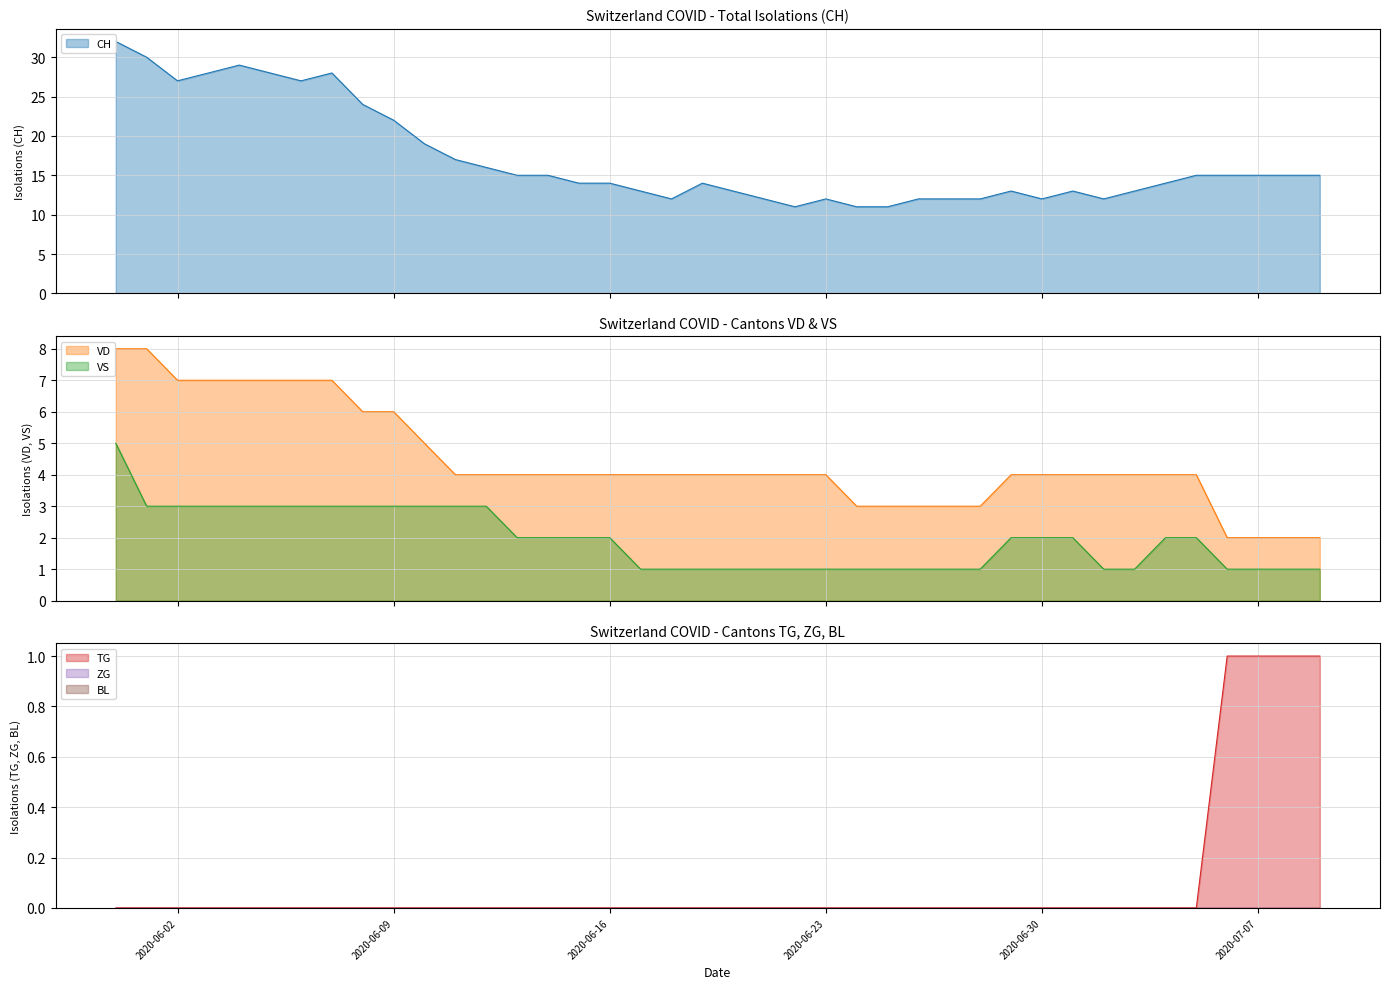

Reading right to left, extract all data points from this chart.

CH: 2020-07-09=15	2020-07-08=15	2020-07-07=15	2020-07-06=15	2020-07-05=15	2020-07-04=14	2020-07-03=13	2020-07-02=12	2020-07-01=13	2020-06-30=12	2020-06-29=13	2020-06-28=12	2020-06-27=12	2020-06-26=12	2020-06-25=11	2020-06-24=11	2020-06-23=12	2020-06-22=11	2020-06-21=12	2020-06-20=13	2020-06-19=14	2020-06-18=12	2020-06-17=13	2020-06-16=14	2020-06-15=14	2020-06-14=15	2020-06-13=15	2020-06-12=16	2020-06-11=17	2020-06-10=19	2020-06-09=22	2020-06-08=24	2020-06-07=28	2020-06-06=27	2020-06-05=28	2020-06-04=29	2020-06-03=28	2020-06-02=27	2020-06-01=30	2020-05-31=32
VD: 2020-07-09=2	2020-07-08=2	2020-07-07=2	2020-07-06=2	2020-07-05=4	2020-07-04=4	2020-07-03=4	2020-07-02=4	2020-07-01=4	2020-06-30=4	2020-06-29=4	2020-06-28=3	2020-06-27=3	2020-06-26=3	2020-06-25=3	2020-06-24=3	2020-06-23=4	2020-06-22=4	2020-06-21=4	2020-06-20=4	2020-06-19=4	2020-06-18=4	2020-06-17=4	2020-06-16=4	2020-06-15=4	2020-06-14=4	2020-06-13=4	2020-06-12=4	2020-06-11=4	2020-06-10=5	2020-06-09=6	2020-06-08=6	2020-06-07=7	2020-06-06=7	2020-06-05=7	2020-06-04=7	2020-06-03=7	2020-06-02=7	2020-06-01=8	2020-05-31=8
VS: 2020-07-09=1	2020-07-08=1	2020-07-07=1	2020-07-06=1	2020-07-05=2	2020-07-04=2	2020-07-03=1	2020-07-02=1	2020-07-01=2	2020-06-30=2	2020-06-29=2	2020-06-28=1	2020-06-27=1	2020-06-26=1	2020-06-25=1	2020-06-24=1	2020-06-23=1	2020-06-22=1	2020-06-21=1	2020-06-20=1	2020-06-19=1	2020-06-18=1	2020-06-17=1	2020-06-16=2	2020-06-15=2	2020-06-14=2	2020-06-13=2	2020-06-12=3	2020-06-11=3	2020-06-10=3	2020-06-09=3	2020-06-08=3	2020-06-07=3	2020-06-06=3	2020-06-05=3	2020-06-04=3	2020-06-03=3	2020-06-02=3	2020-06-01=3	2020-05-31=5
TG: 2020-07-09=1	2020-07-08=1	2020-07-07=1	2020-07-06=1	2020-07-05=0	2020-07-04=0	2020-07-03=0	2020-07-02=0	2020-07-01=0	2020-06-30=0	2020-06-29=0	2020-06-28=0	2020-06-27=0	2020-06-26=0	2020-06-25=0	2020-06-24=0	2020-06-23=0	2020-06-22=0	2020-06-21=0	2020-06-20=0	2020-06-19=0	2020-06-18=0	2020-06-17=0	2020-06-16=0	2020-06-15=0	2020-06-14=0	2020-06-13=0	2020-06-12=0	2020-06-11=0	2020-06-10=0	2020-06-09=0	2020-06-08=0	2020-06-07=0	2020-06-06=0	2020-06-05=0	2020-06-04=0	2020-06-03=0	2020-06-02=0	2020-06-01=0	2020-05-31=0